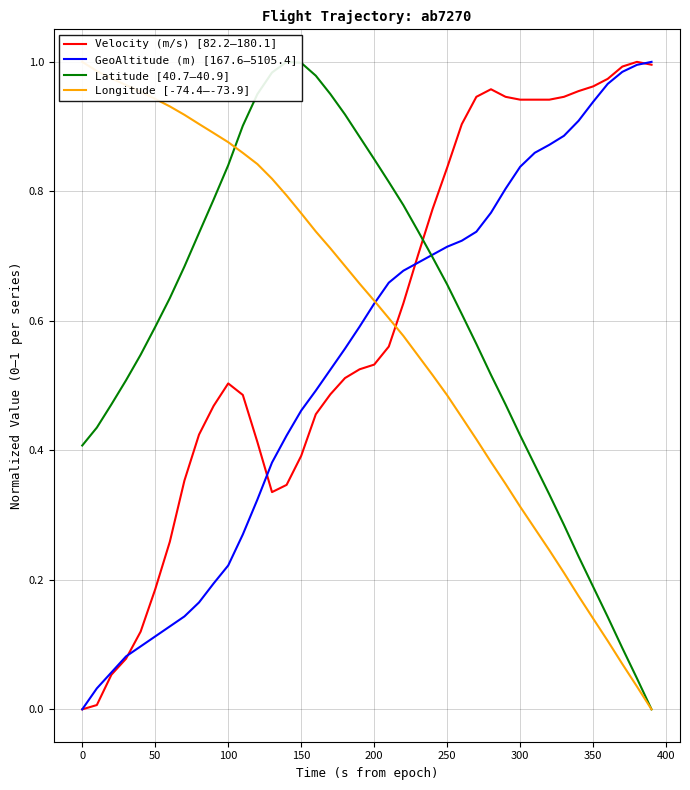

What is the difference between the maximum and minimum values in the Velocity (m/s) [82.2–180.1] series?

1.0